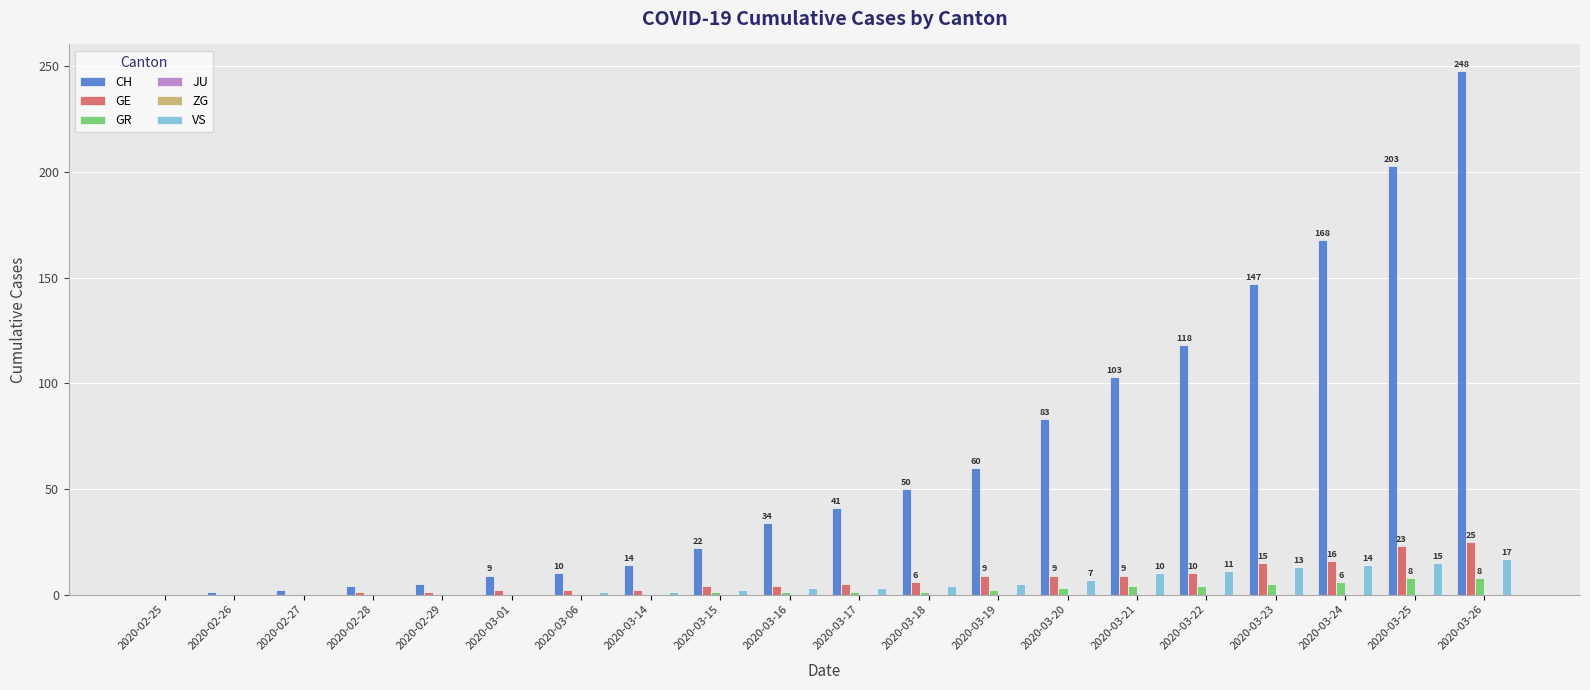

The GE series shows 27 at 2020-03-23. True or false?

False